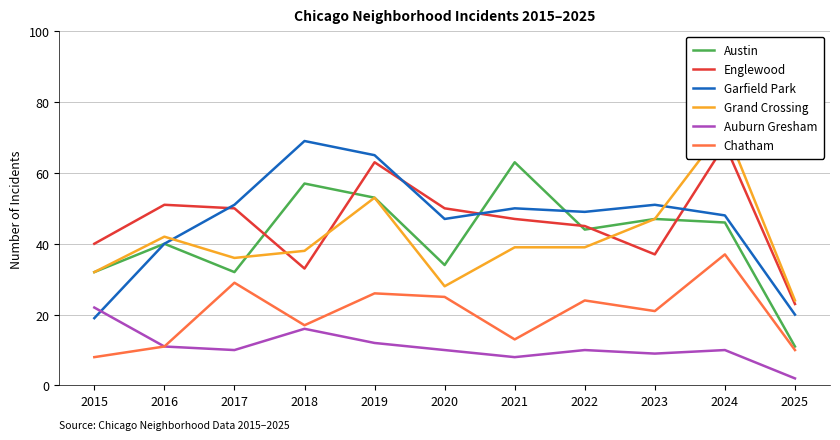

What is the difference between the maximum and minimum values in the Garfield Park series?

50